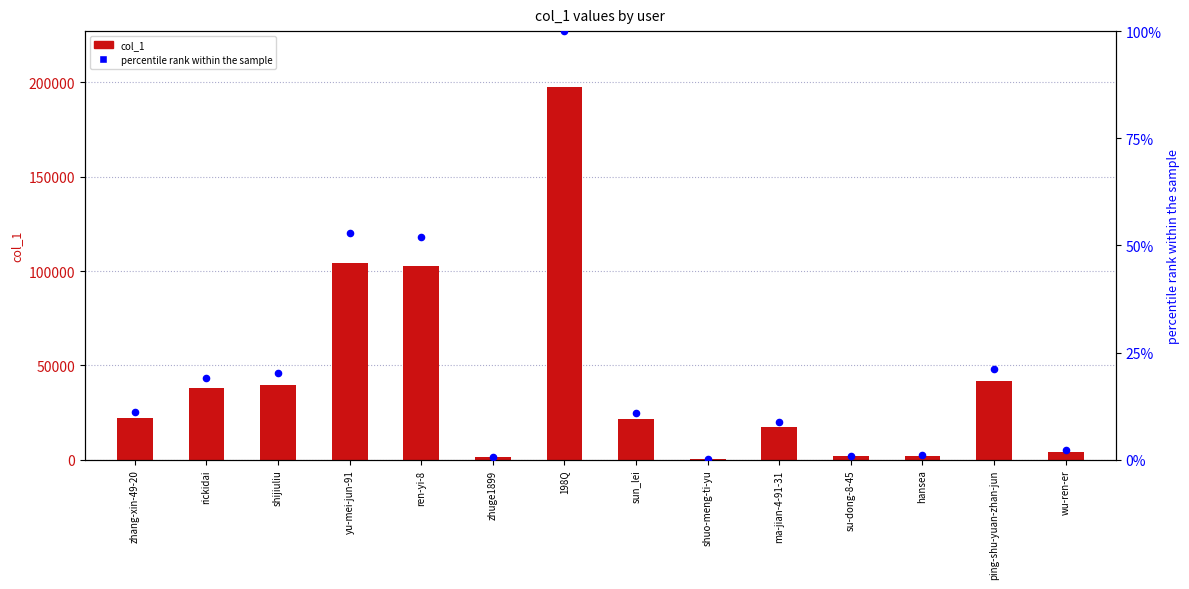

Which series has the largest total across all categories?

col_1